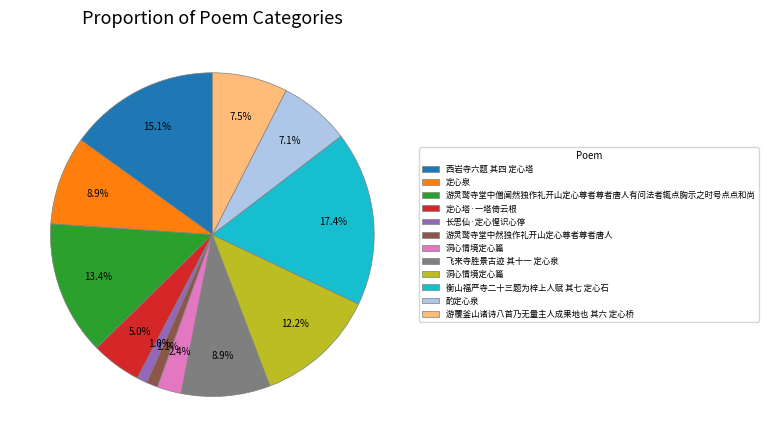

How many segments does this pie chart have?

12